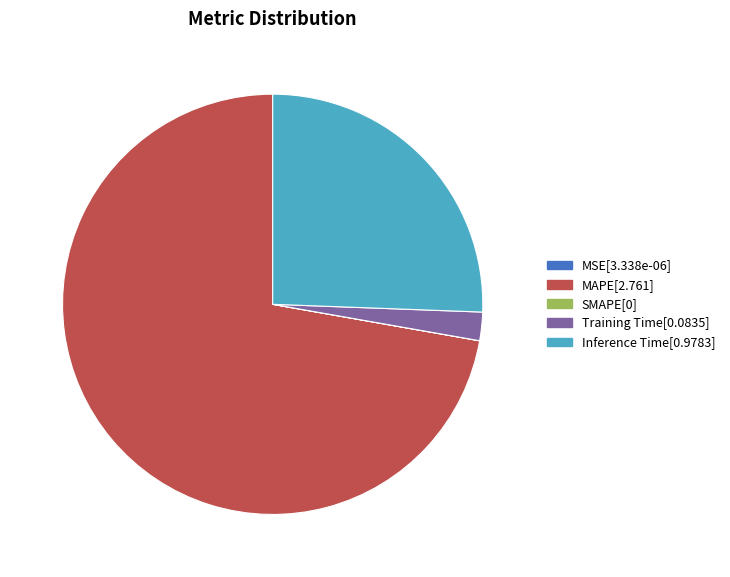

True or false: Inference Time accounts for 26% of the total.

True